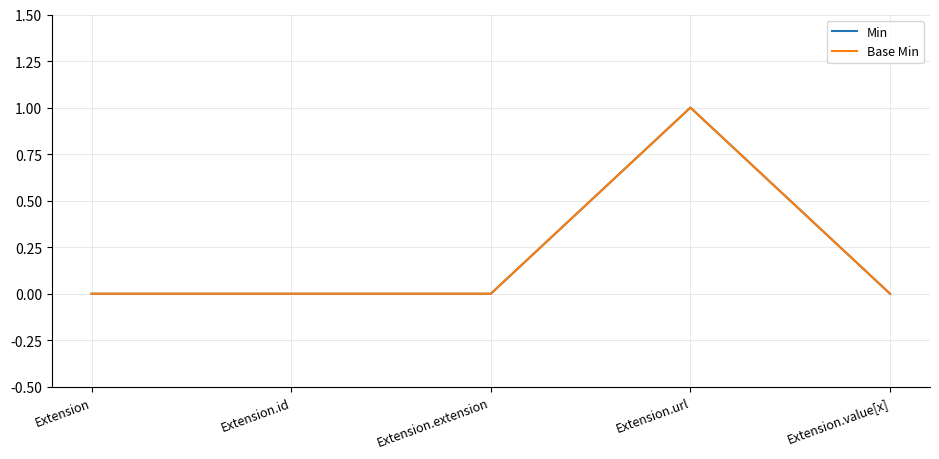

Is this an area chart (filled region under the line)?

No